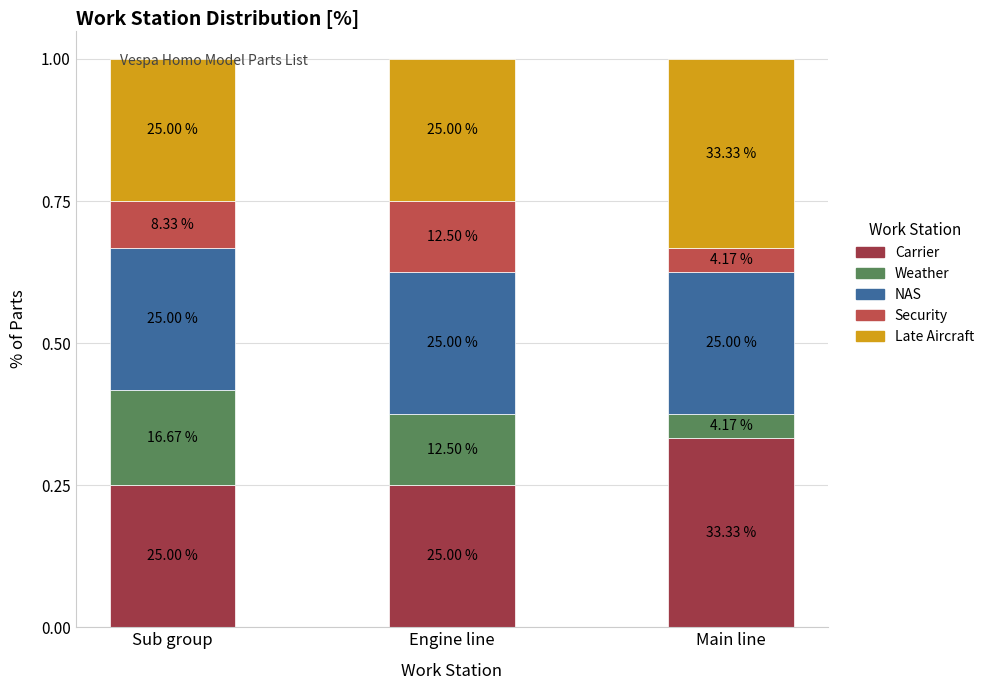

What is the total value across all series at Sub group?

1.0